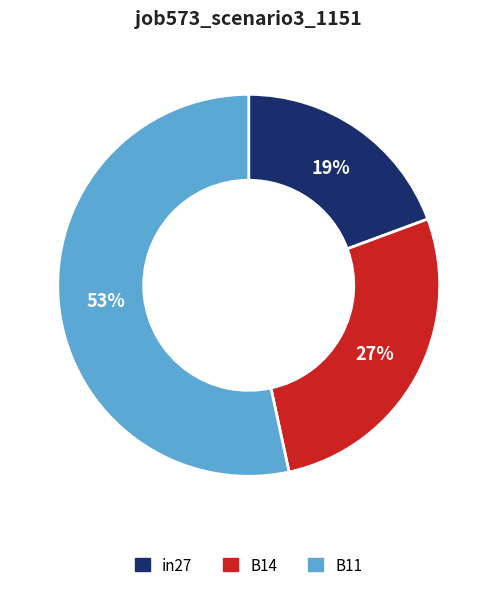

Which has a higher value, B14 or in27?

B14